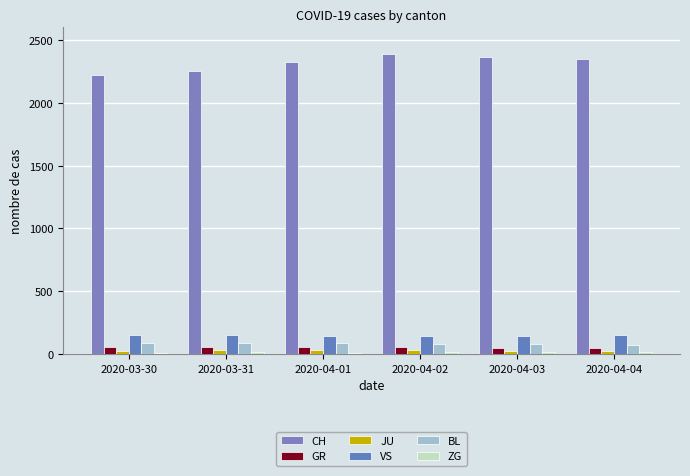

Which category has the highest value in the ZG series?

2020-04-03